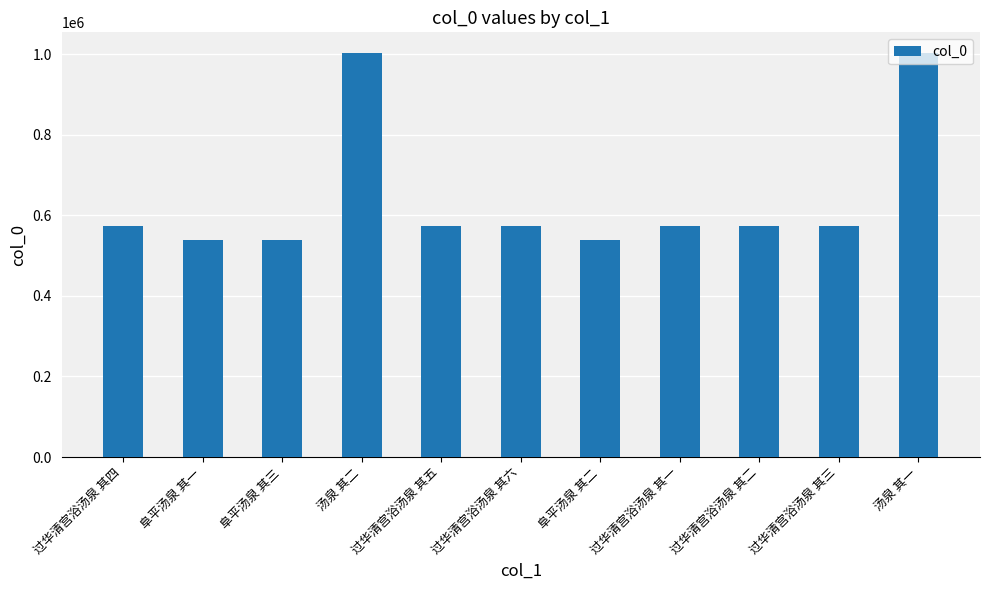

What is the greatest value displayed?

1004338